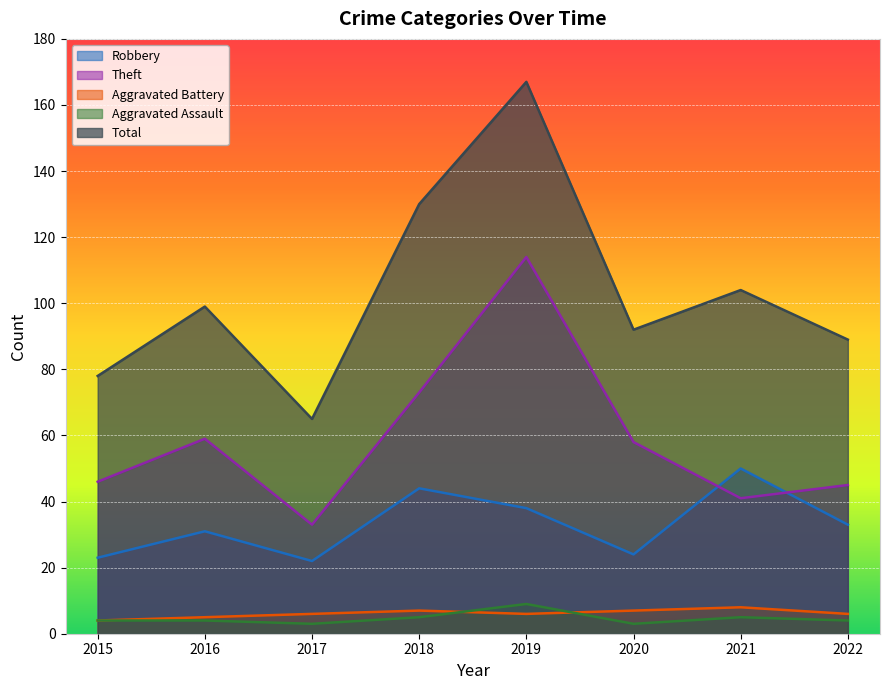

Where is the first local maximum for Robbery?

2016